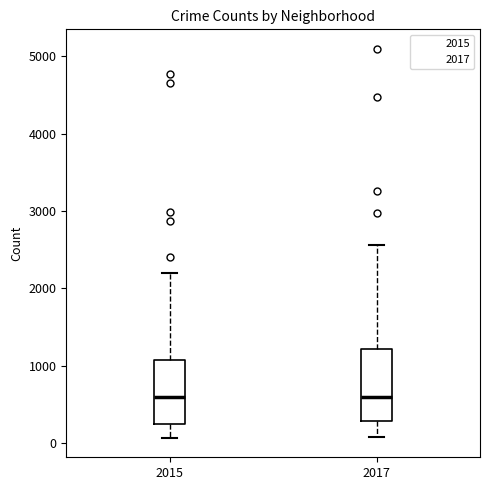

Reading left to right, read every box against the y-axis: the position of its median line, the range the box covers, and the ends of its whiskers. The values are not printed on the chart, so give them approximately, as read against the axis.

2015: median 600, box 300 to 1100, whiskers 100 to 2200
2017: median 600, box 300 to 1200, whiskers 100 to 2600